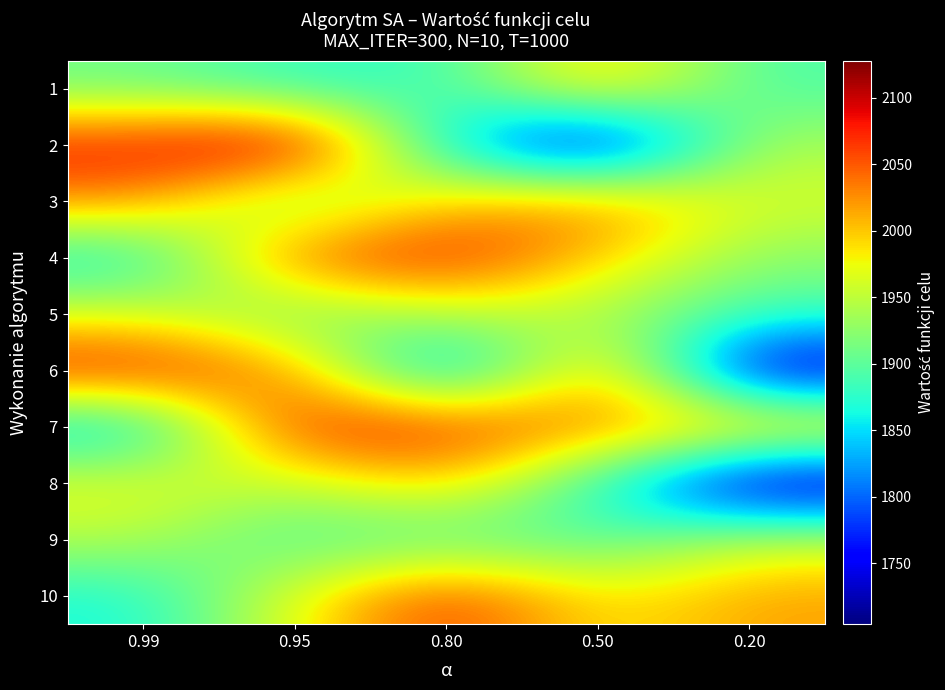

At which category does the chart reach its minimum across all series?

0.20